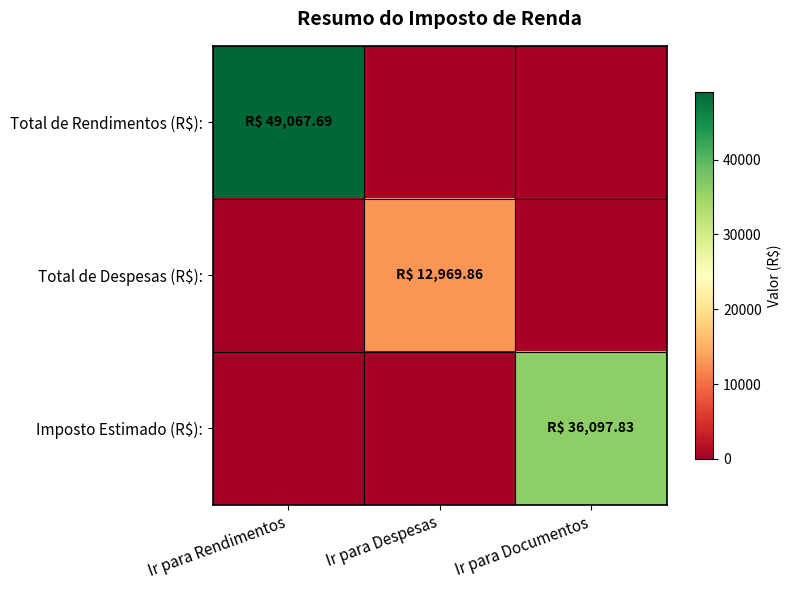

What is the total value across all series at Ir para Despesas?

12969.9